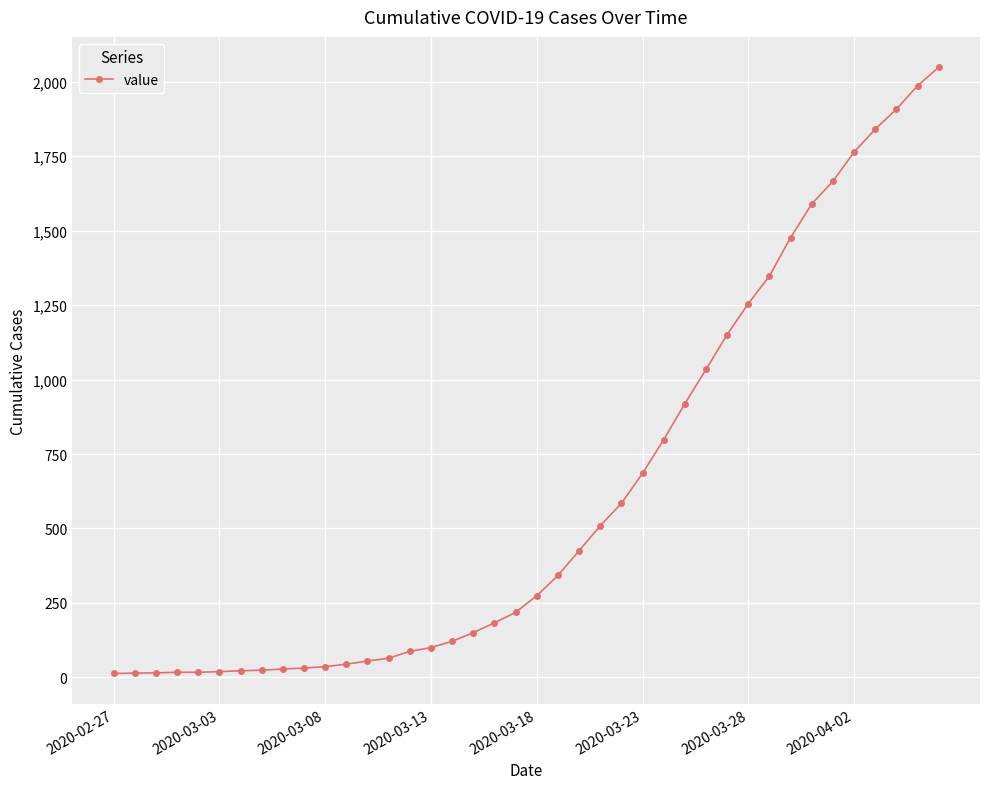

What is the average value?

622